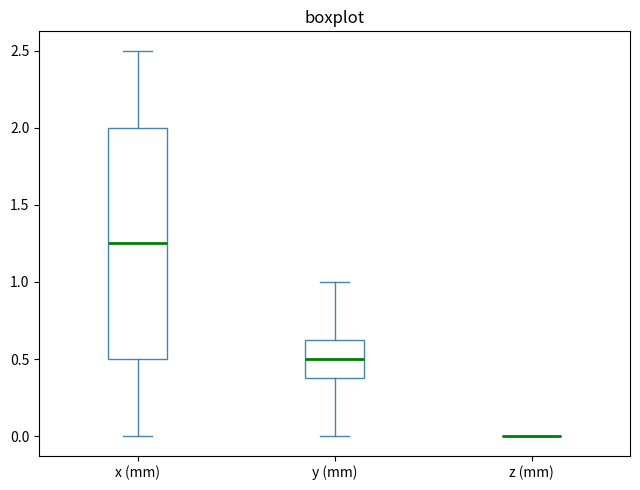

Which box is the tallest, from its lower edge to its upper edge?

x (mm)